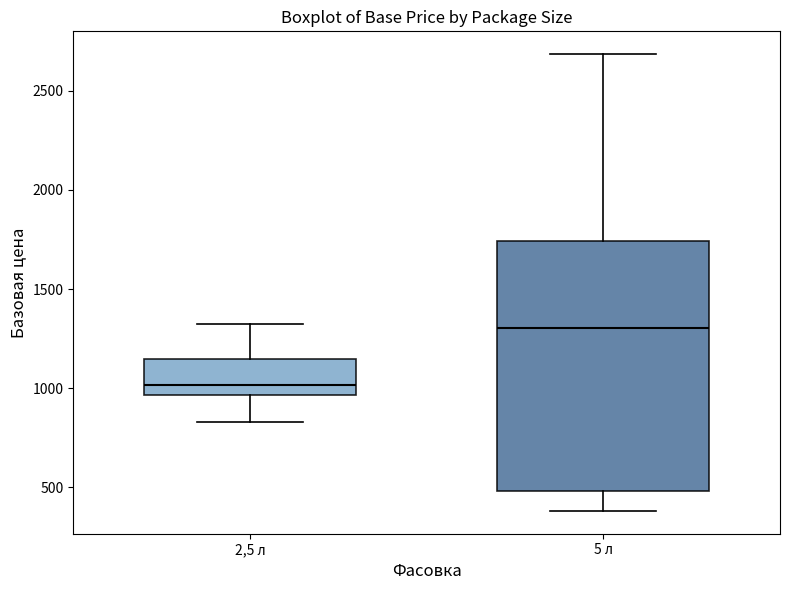

Which box's median line is the highest?

5 л